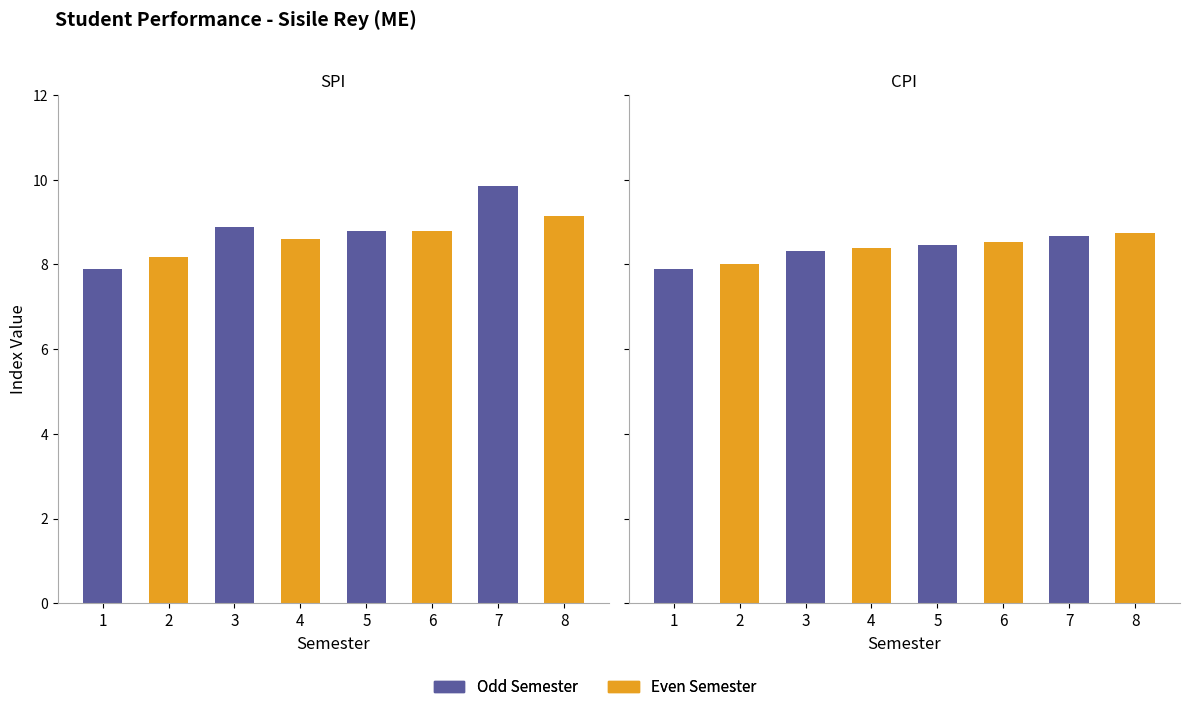

The SPI series shows 2.4 at 7. True or false?

False